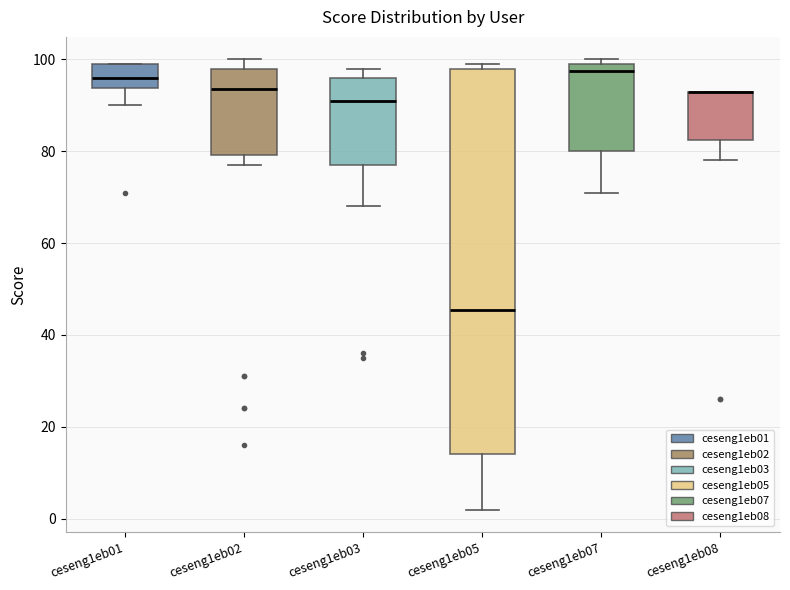

Comparing the boxes themselves (not the whiskers), which one is the tallest?

ceseng1eb05